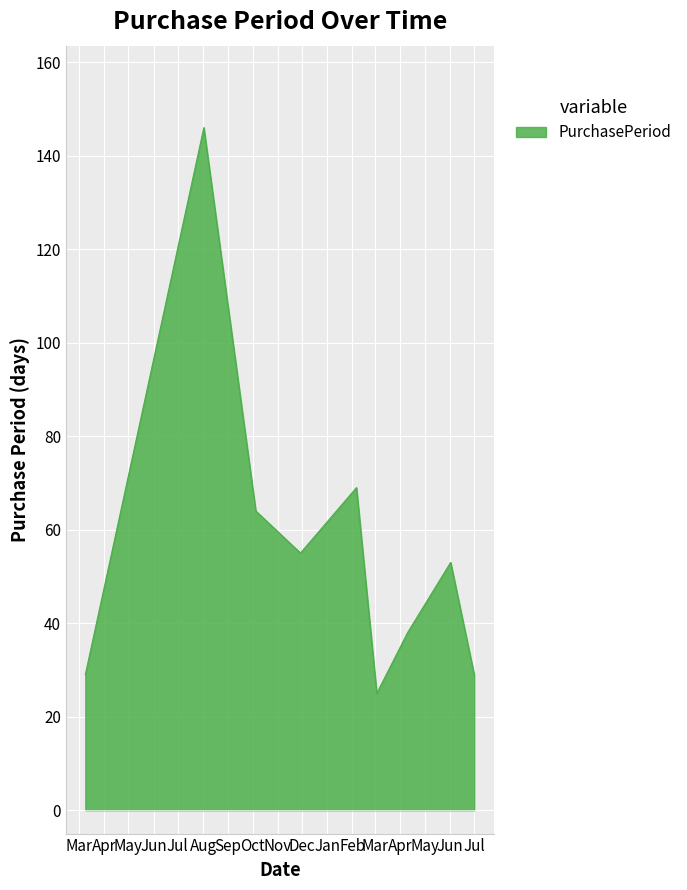

What is the smallest value displayed?

25